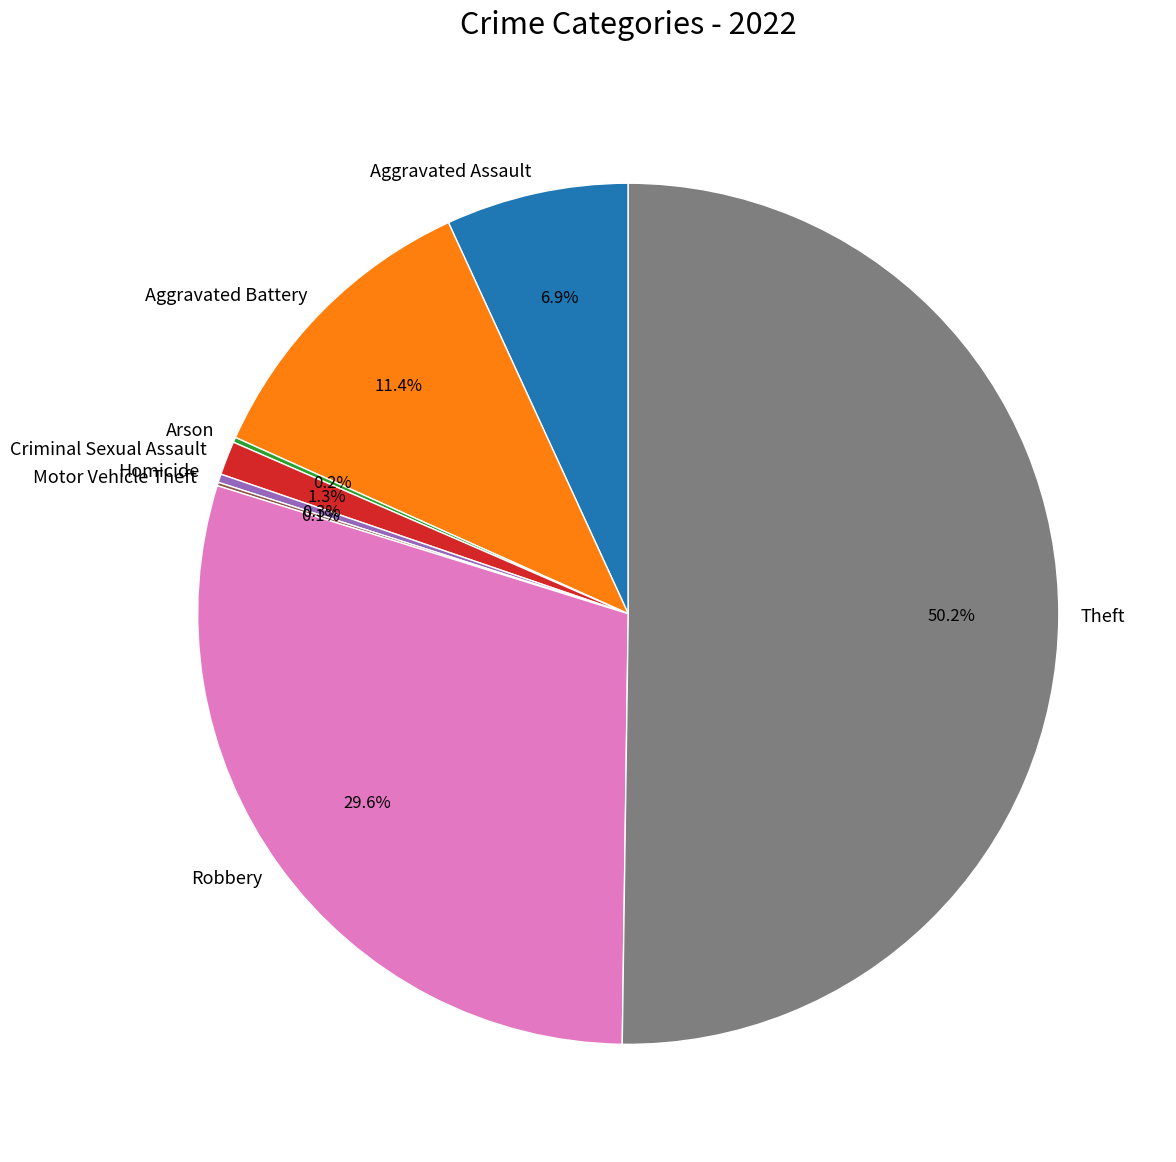

Which category has the biggest portion of the pie?

Theft